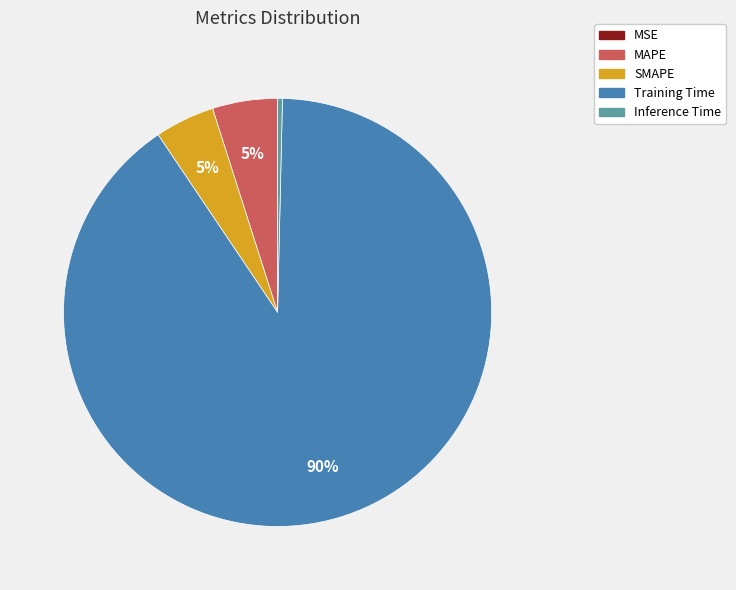

Between Inference Time and SMAPE, which is larger?

SMAPE